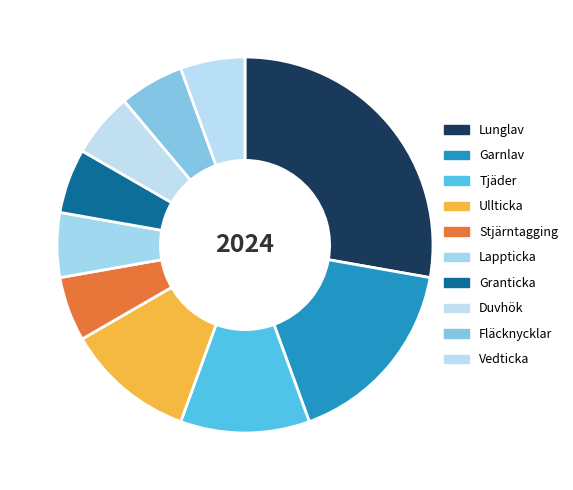

To the nearest percent, what is the difference between the largest and smallest slice percentages?

22%